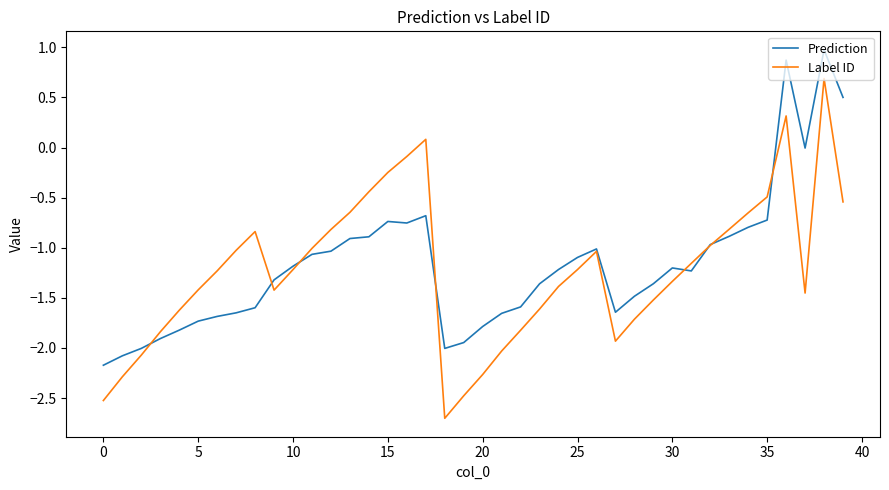

What is the highest value of the Label ID series?

0.7